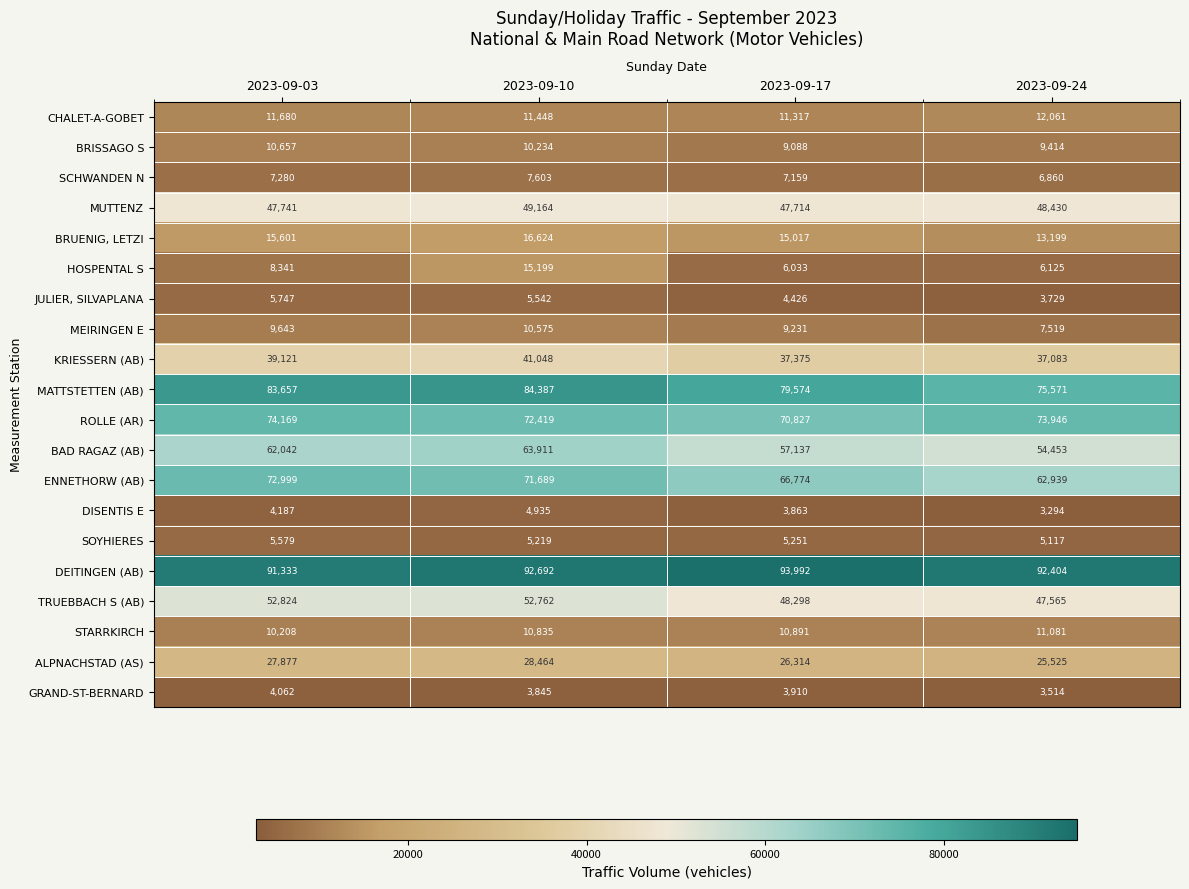

The BRISSAGO S series shows 15731 at 2023-09-24. True or false?

False